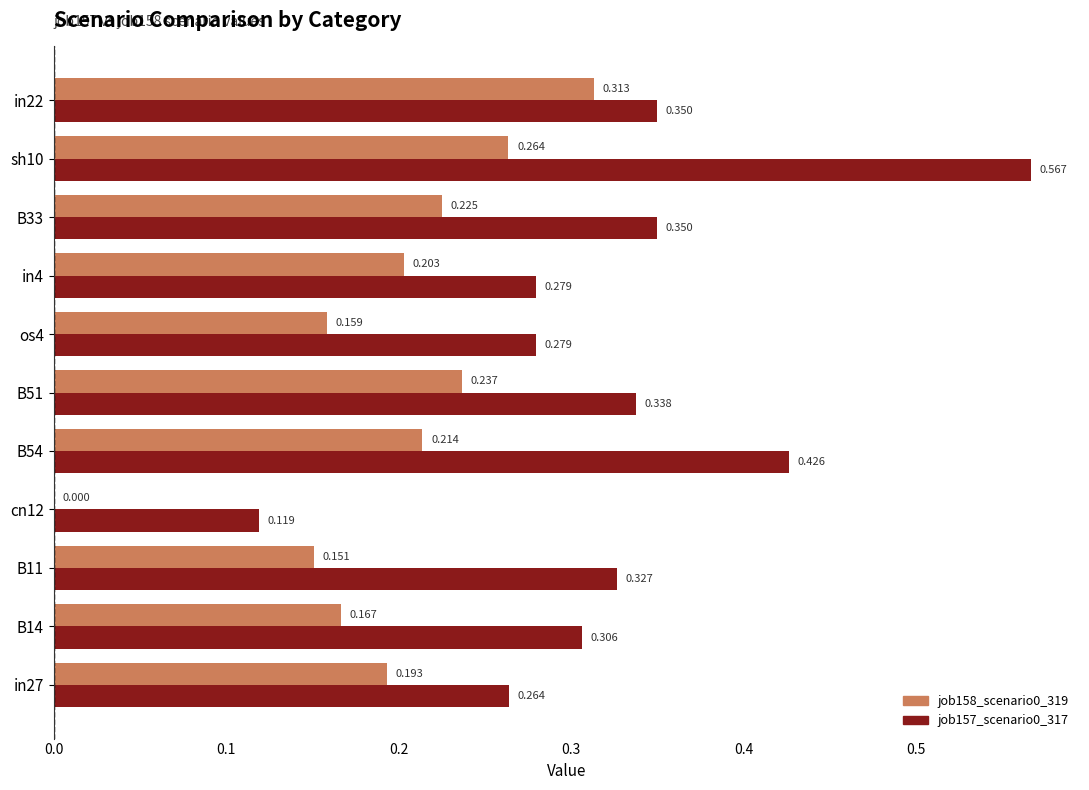

Is the value of job158_scenario0_319 at cn12 greater than the value of job157_scenario0_317 at B11?

No